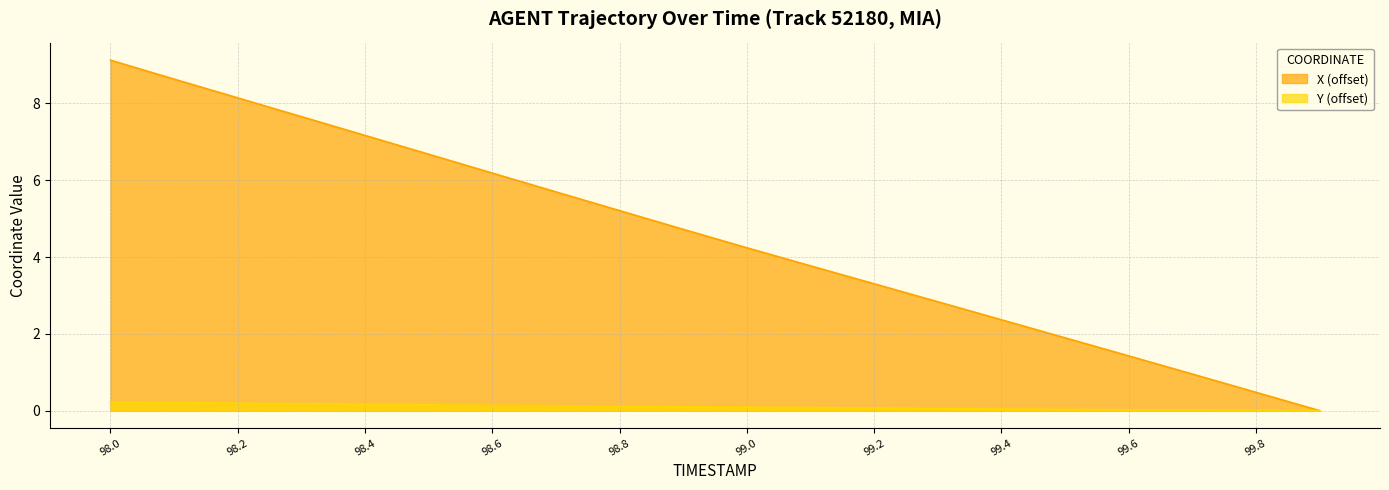

Which category has the highest value in the Y series?

98.0